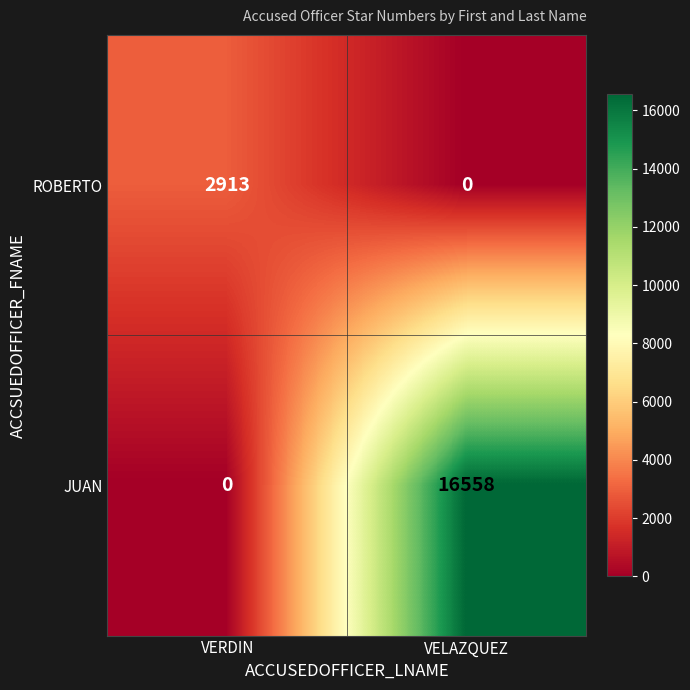

Which category has the highest value across all series?

VELAZQUEZ